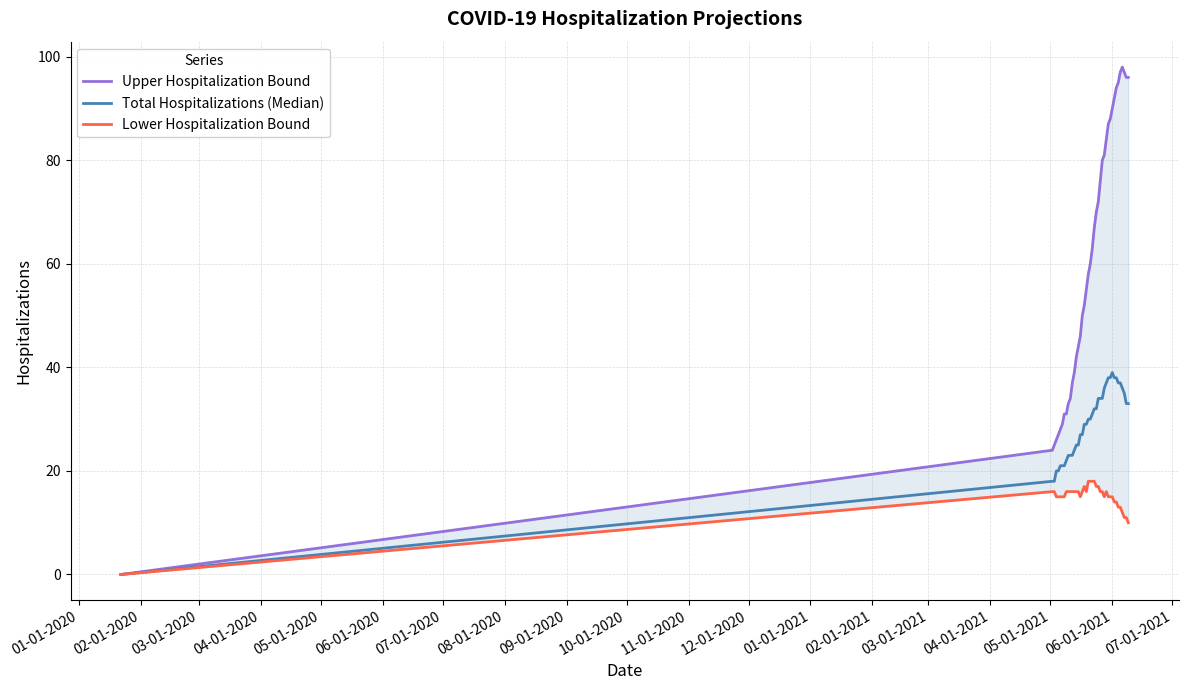

How many lines are shown in the chart?

3